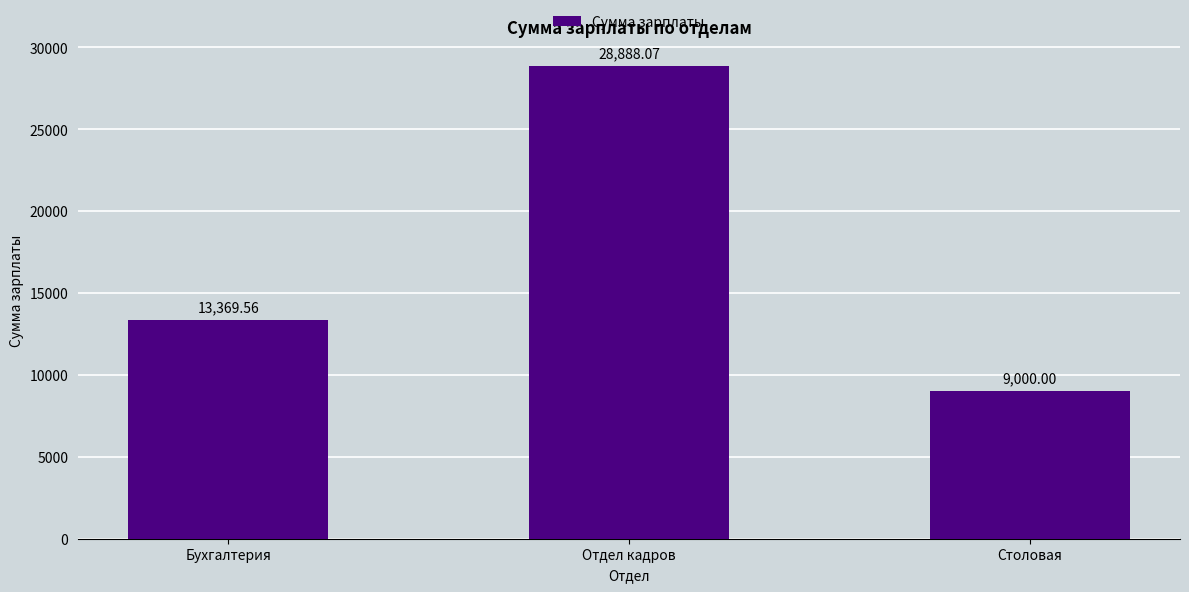

Rank the categories by value from lowest to highest.

Столовая, Бухгалтерия, Отдел кадров